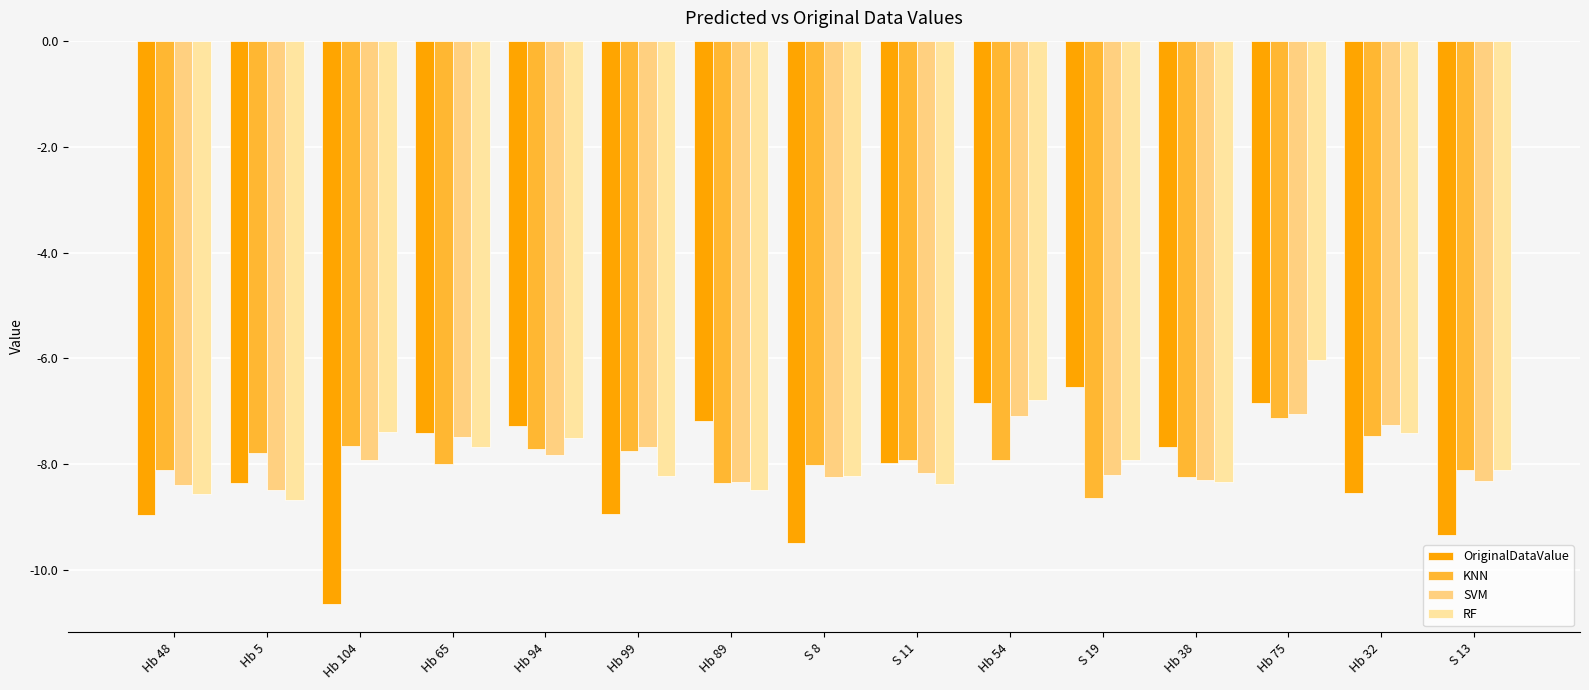

What is the value of the SVM bar at the 9th from the left?

-8.2